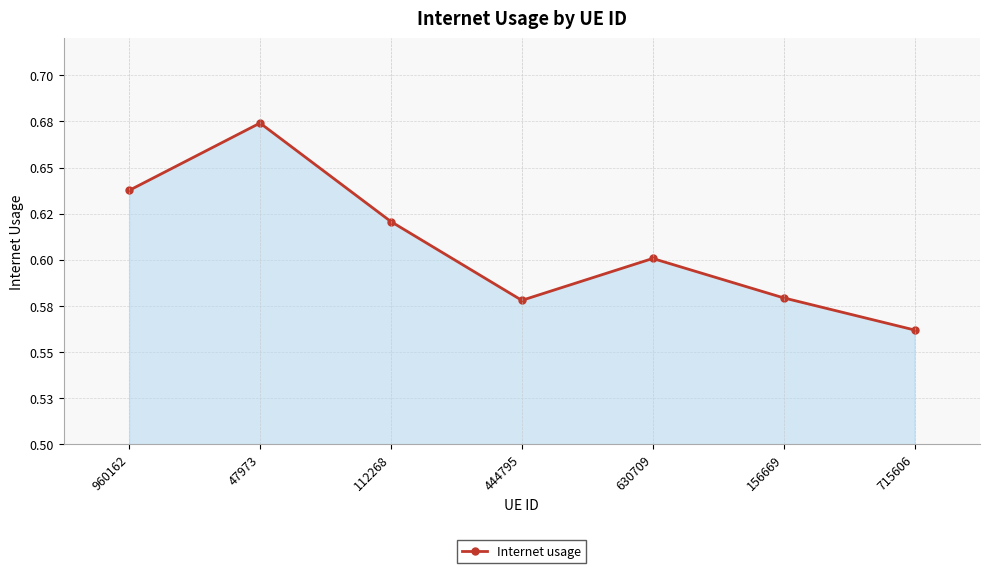

Reading left to right, what are all the values shown in this chart?

960162=0.6	47973=0.7	112268=0.6	444795=0.6	630709=0.6	156669=0.6	715606=0.6